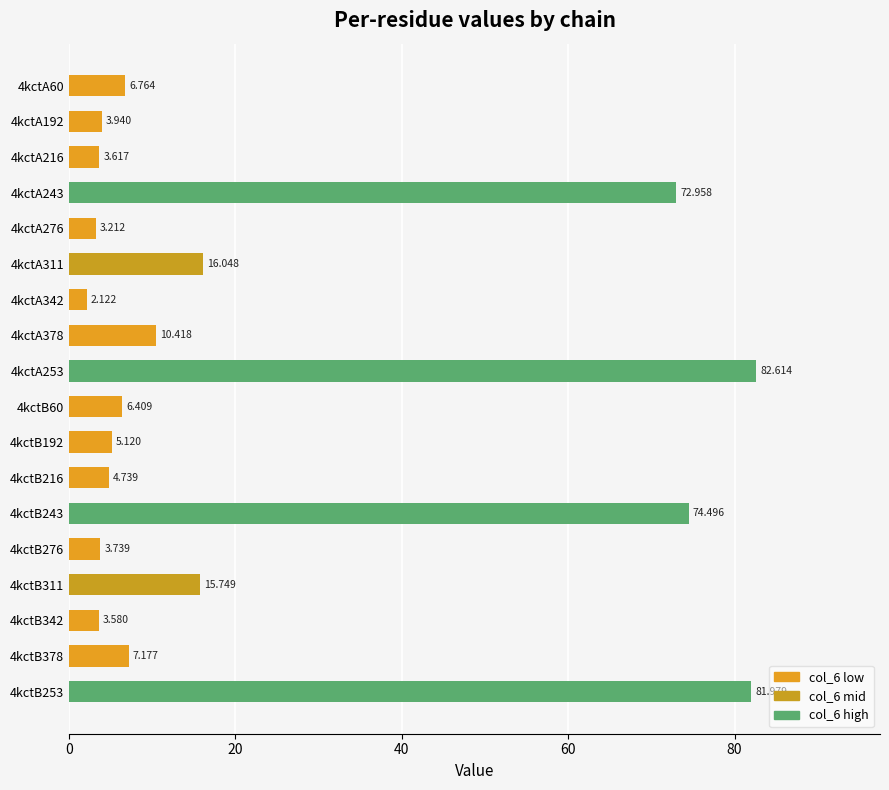

How many bars are there in total?

18